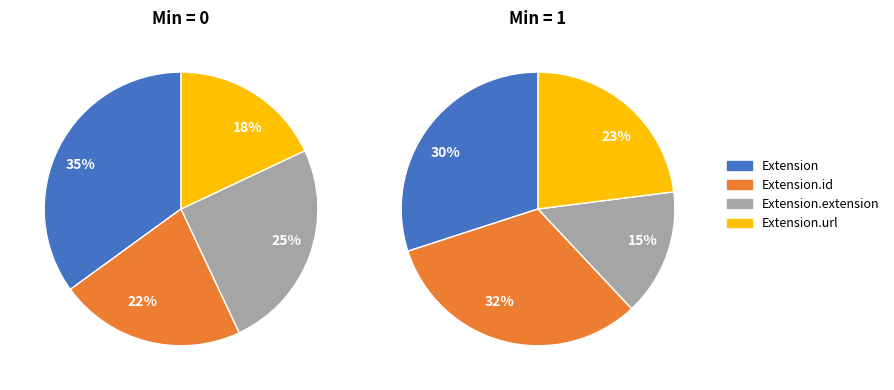

Do Extension.url and Extension.id together represent more than half of the pie?

Yes